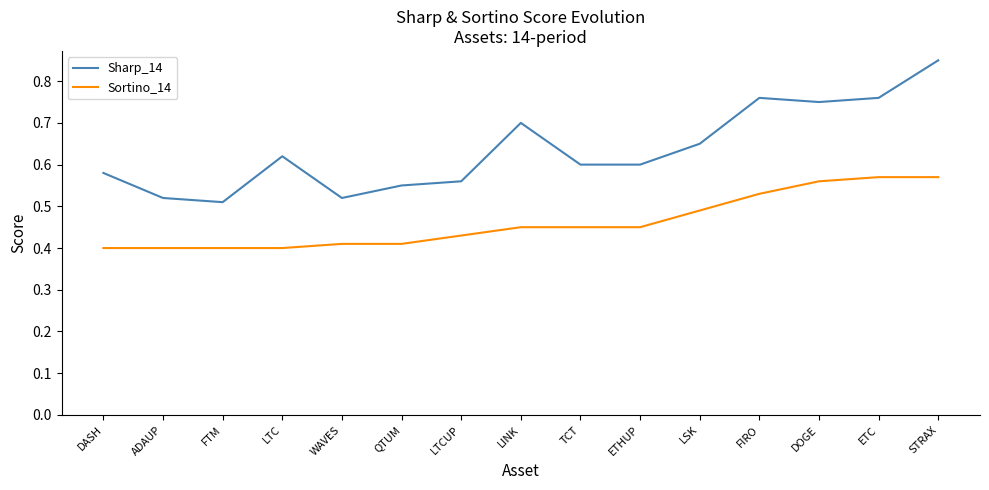

True or false: Sortino_14 has a value of 0.4 at DASH.

True